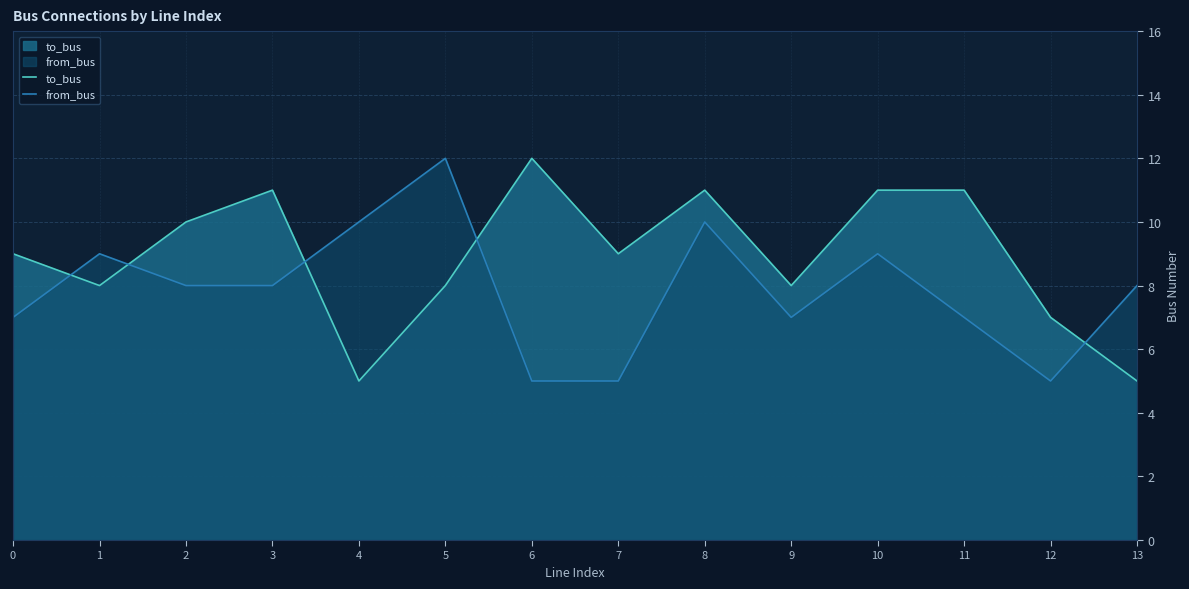

True or false: from_bus has a value of 2 at 1.

False